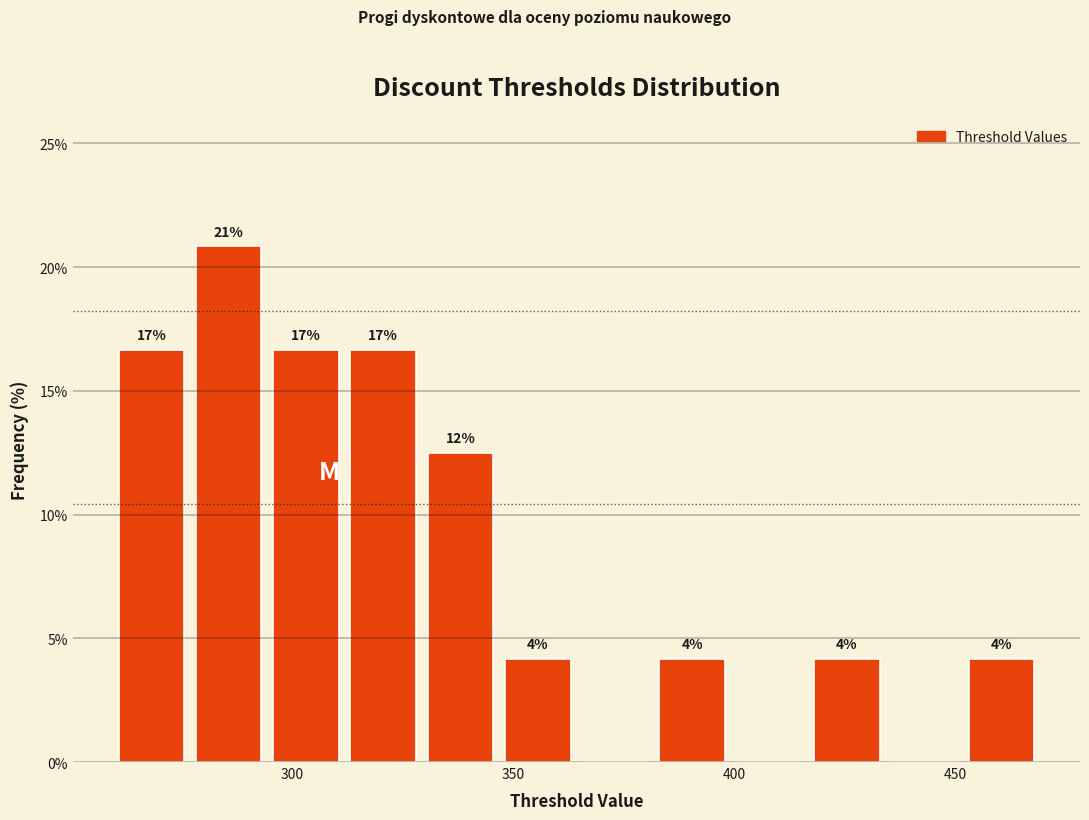

Around what value on the x-axis is the tallest bar? Give the approximate position of its centre, as read against the axis.

285